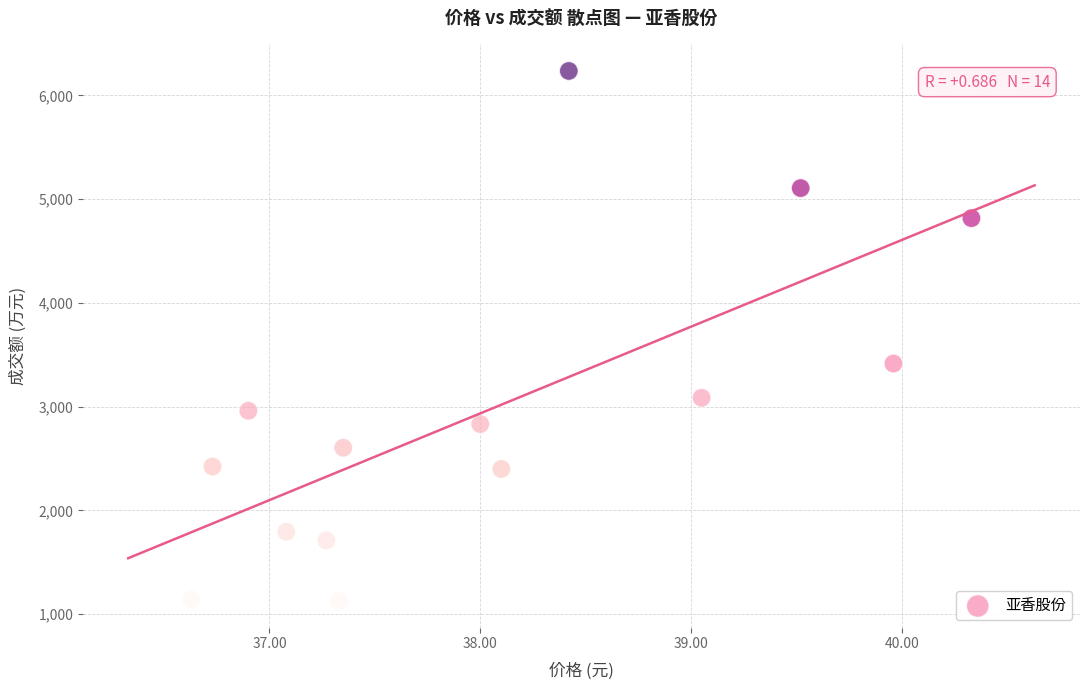

What is the range of Y values (max minus min)?

5111